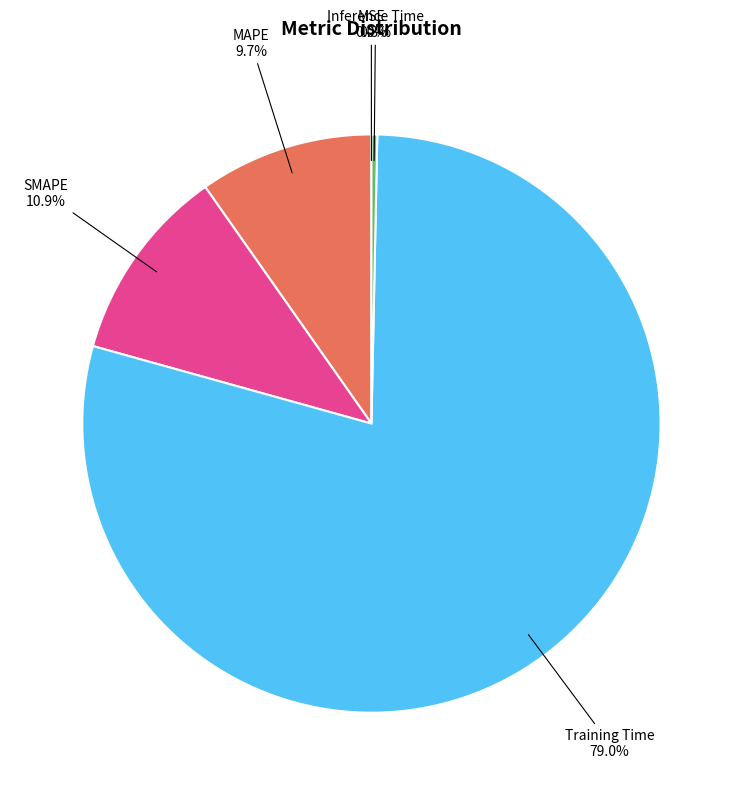

What is the largest slice in the pie chart?

Training Time